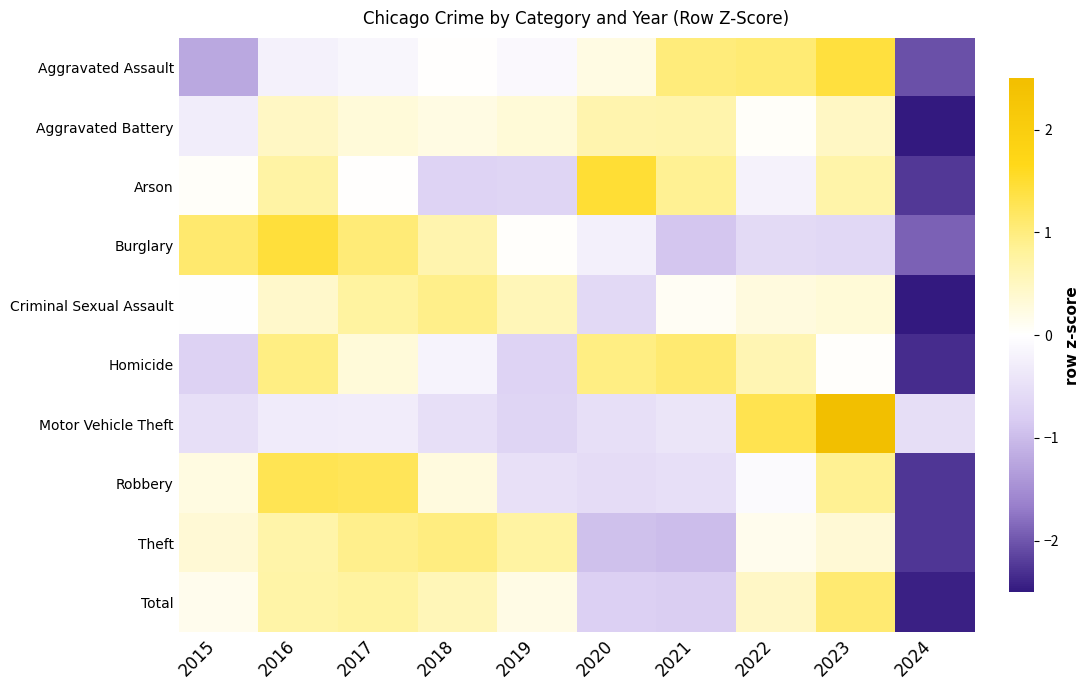

At which category is the sum across all series the highest?

2023